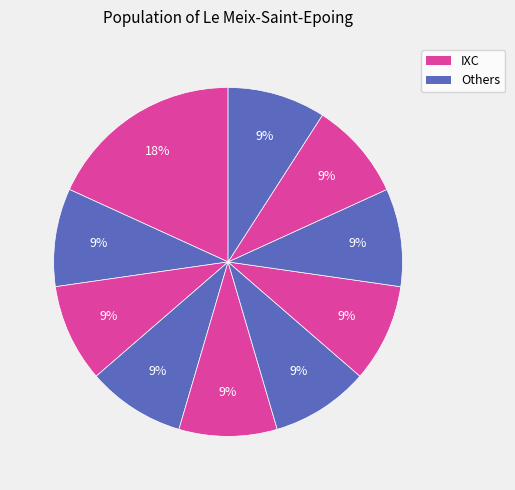

How many slices are in this pie chart?

10